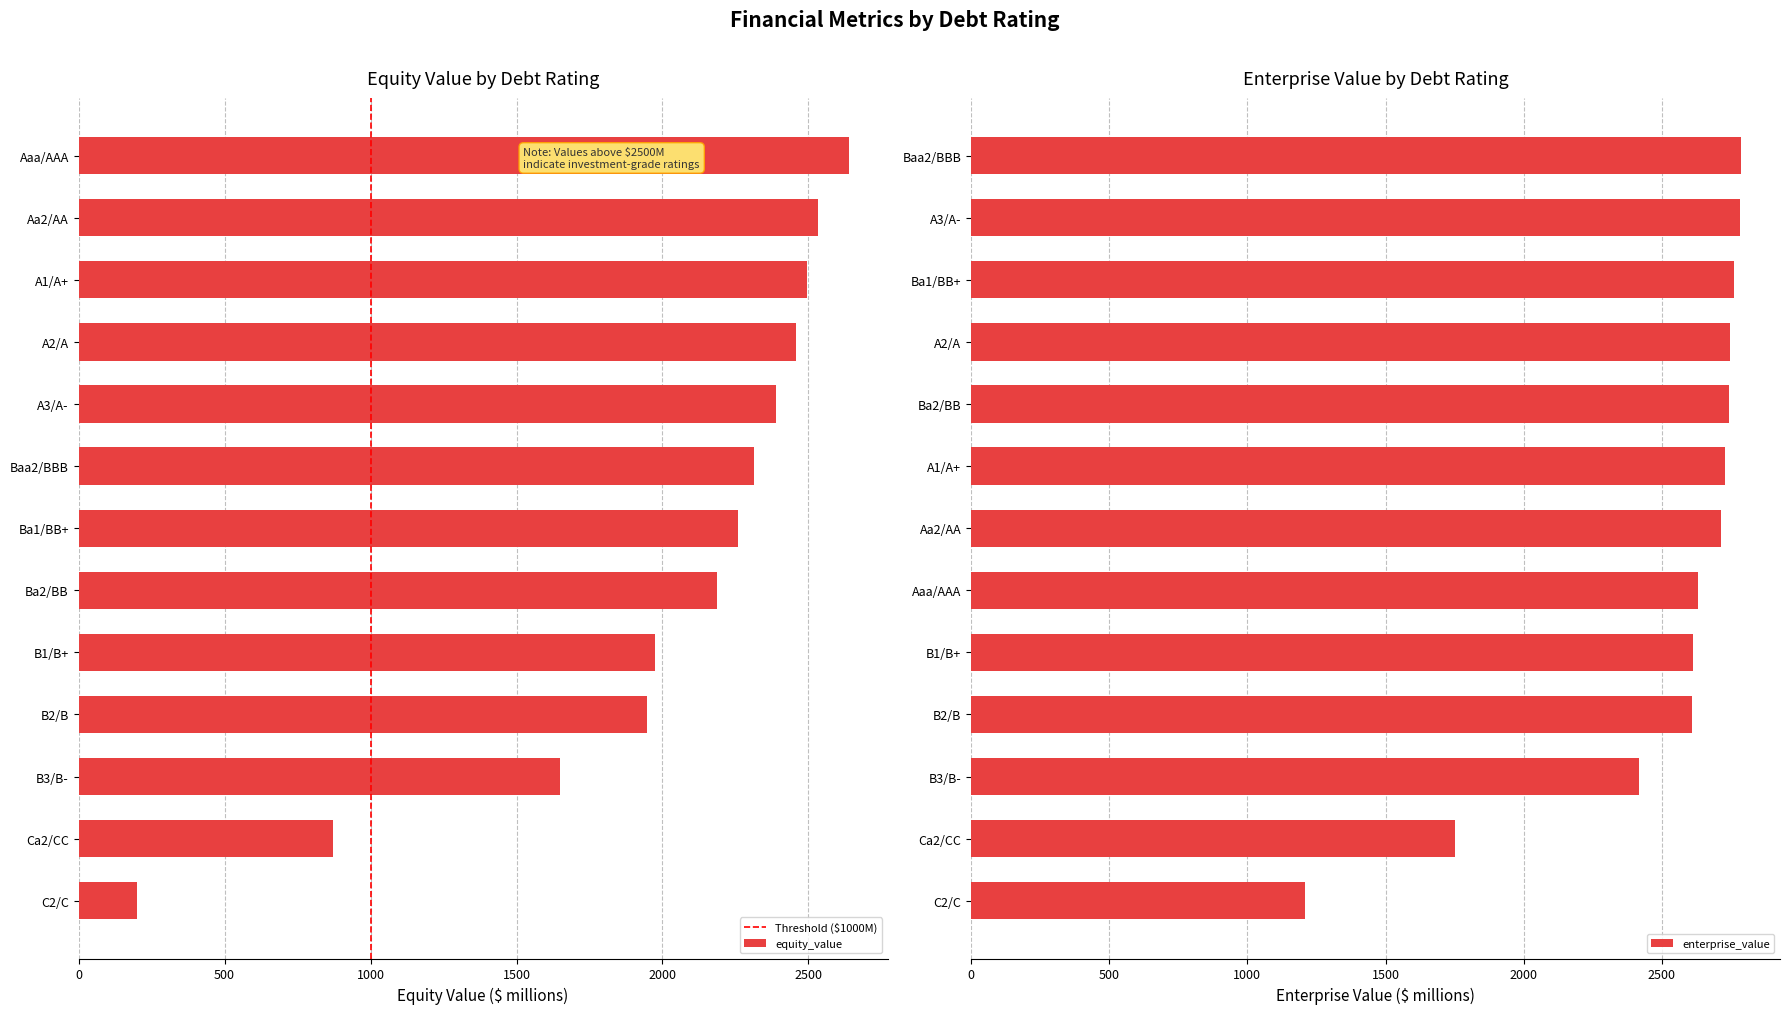

At which category does the chart reach its peak across all series?

Baa2/BBB